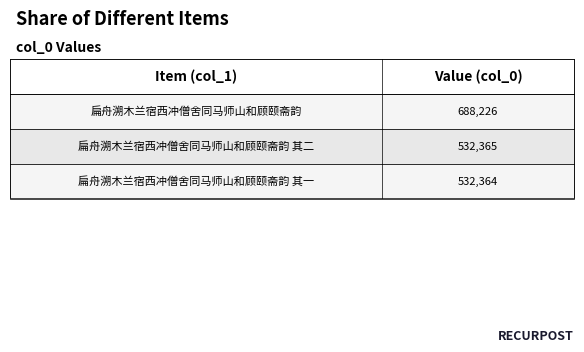

What is the value of the 1st bar from the left?

688226